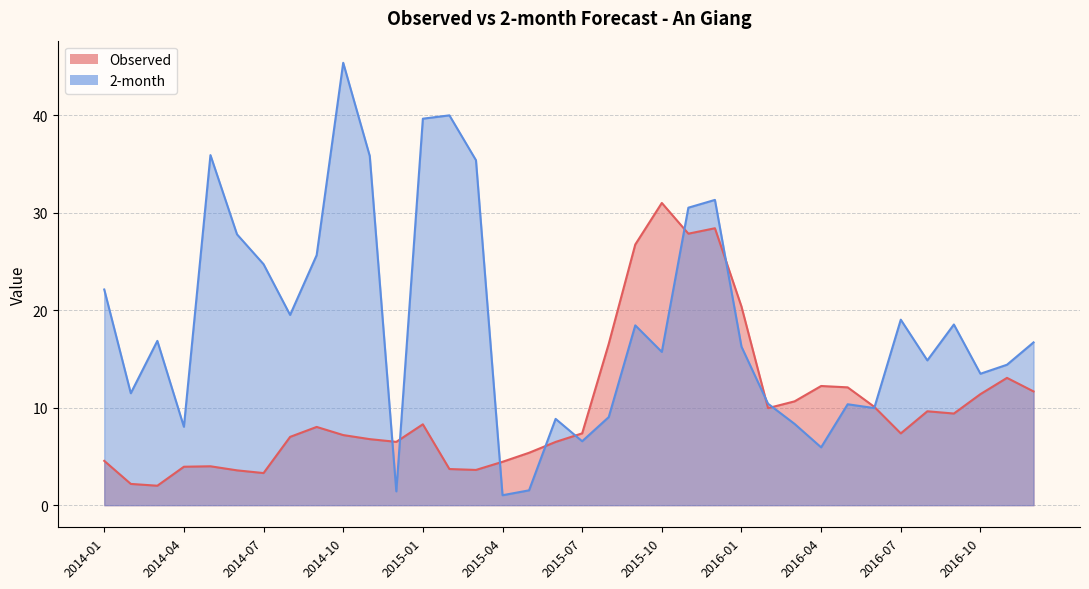

Which series has the largest total across all categories?

2-month